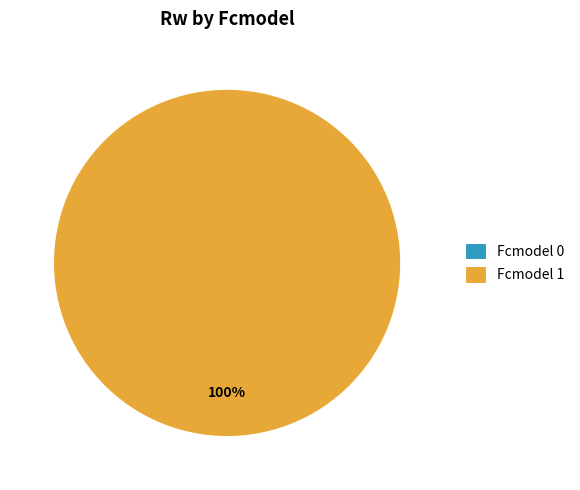

What percentage do Fcmodel 0 and Fcmodel 1 together represent?

100.0%